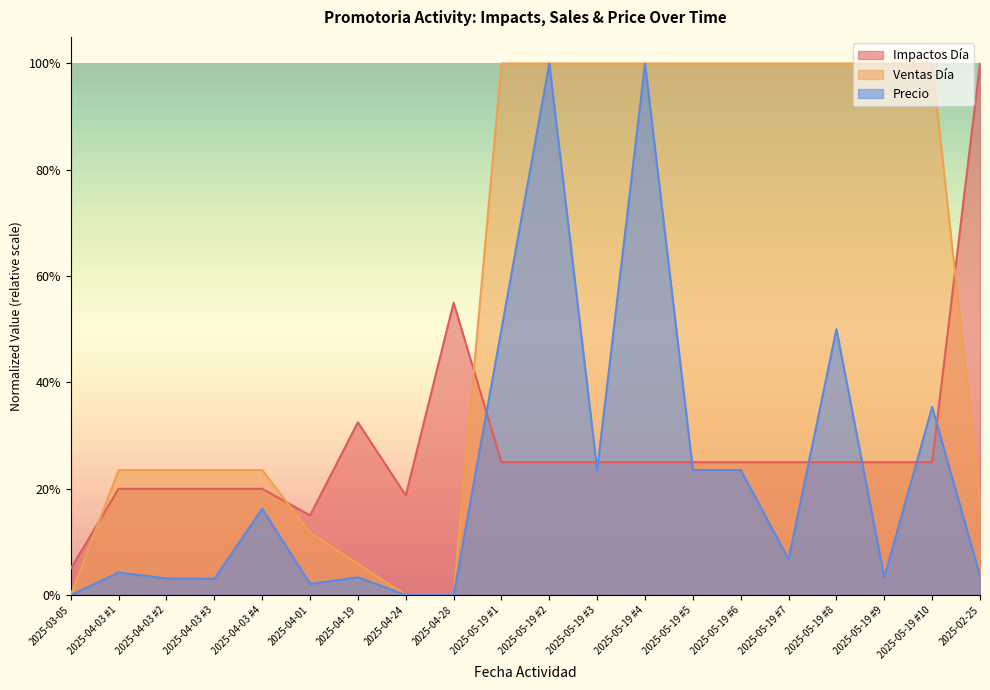

The Ventas Día series shows 1.7 at 2025-05-19 #3. True or false?

False